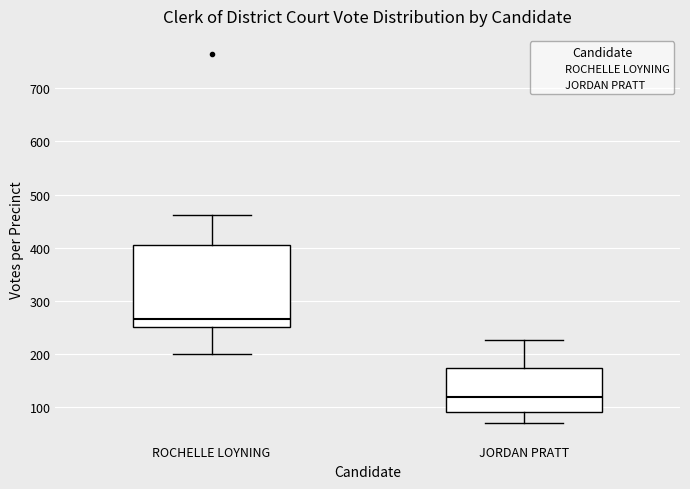

Where is the lower edge of the box for ROCHELLE LOYNING on the y-axis? The values are not printed on the chart, so give them approximately, as read against the axis.

250